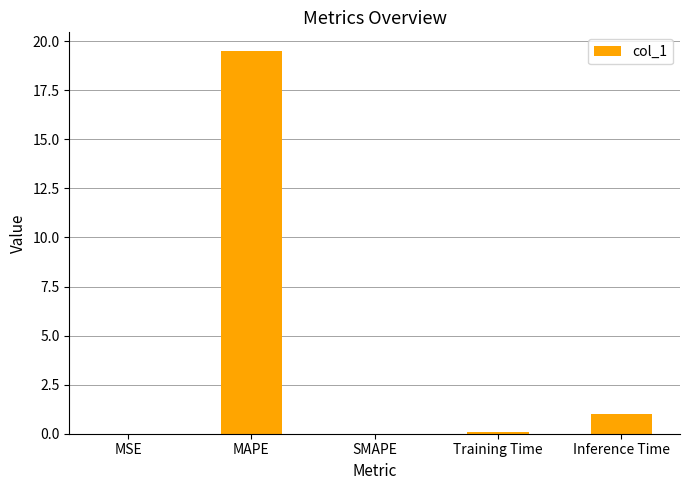

The value at MAPE is 19.5. True or false?

True